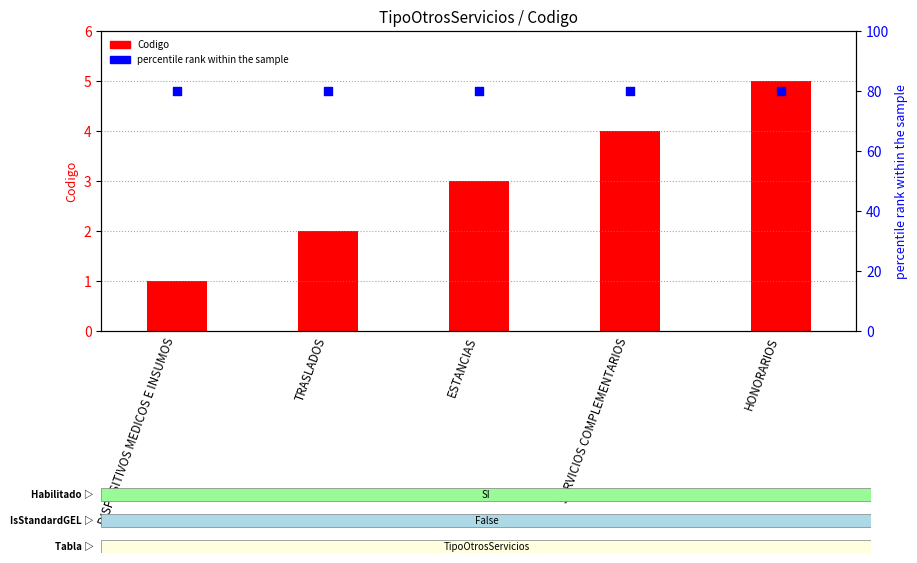

What are all the series names shown in the legend?

Codigo, percentile rank within the sample